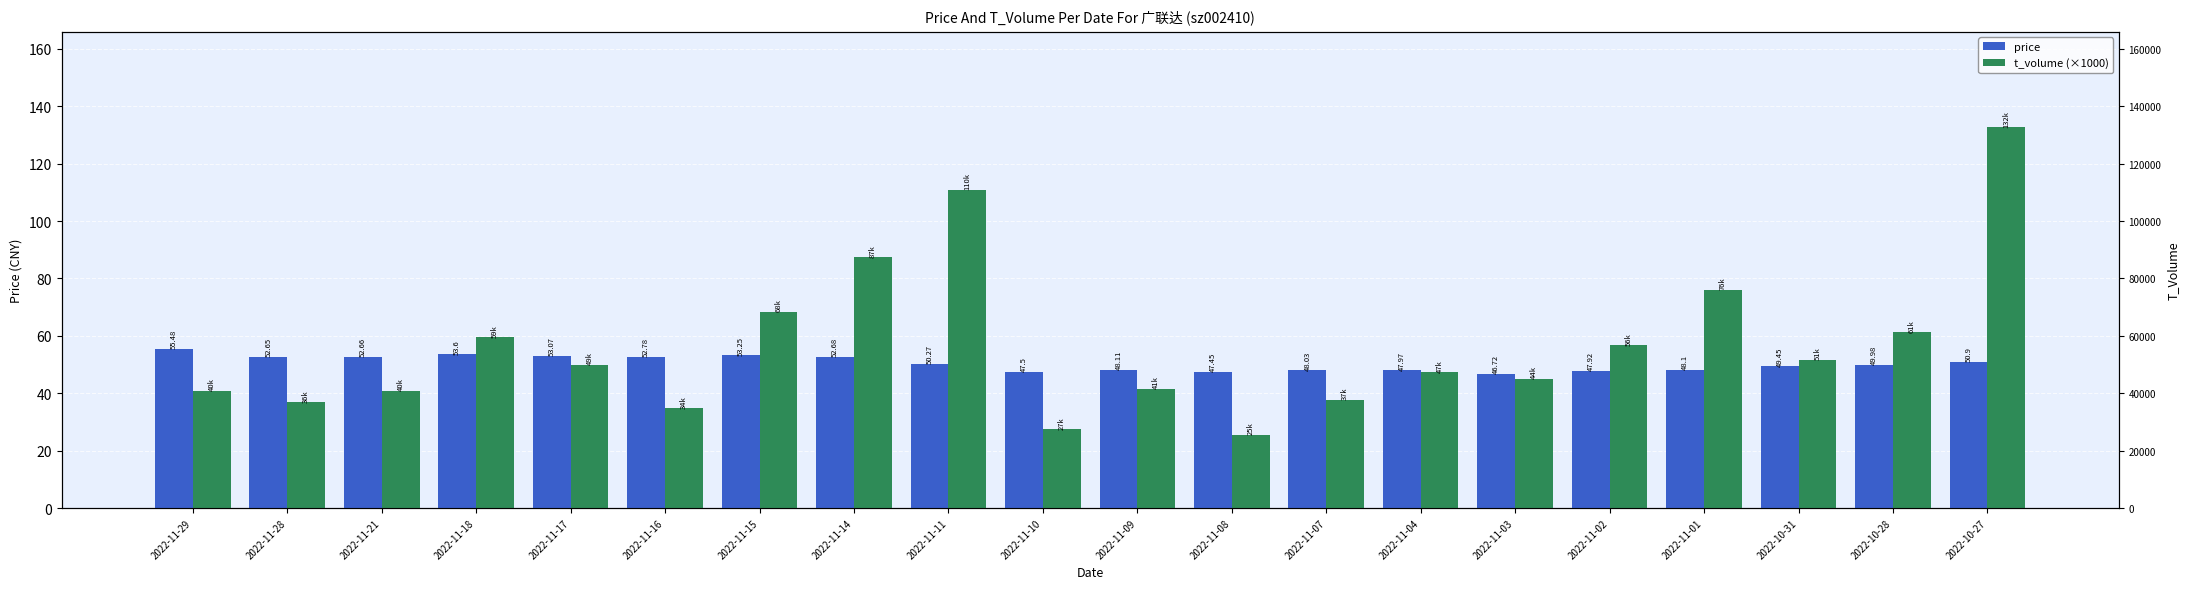

Which series has the largest total across all categories?

t_volume (×1000)